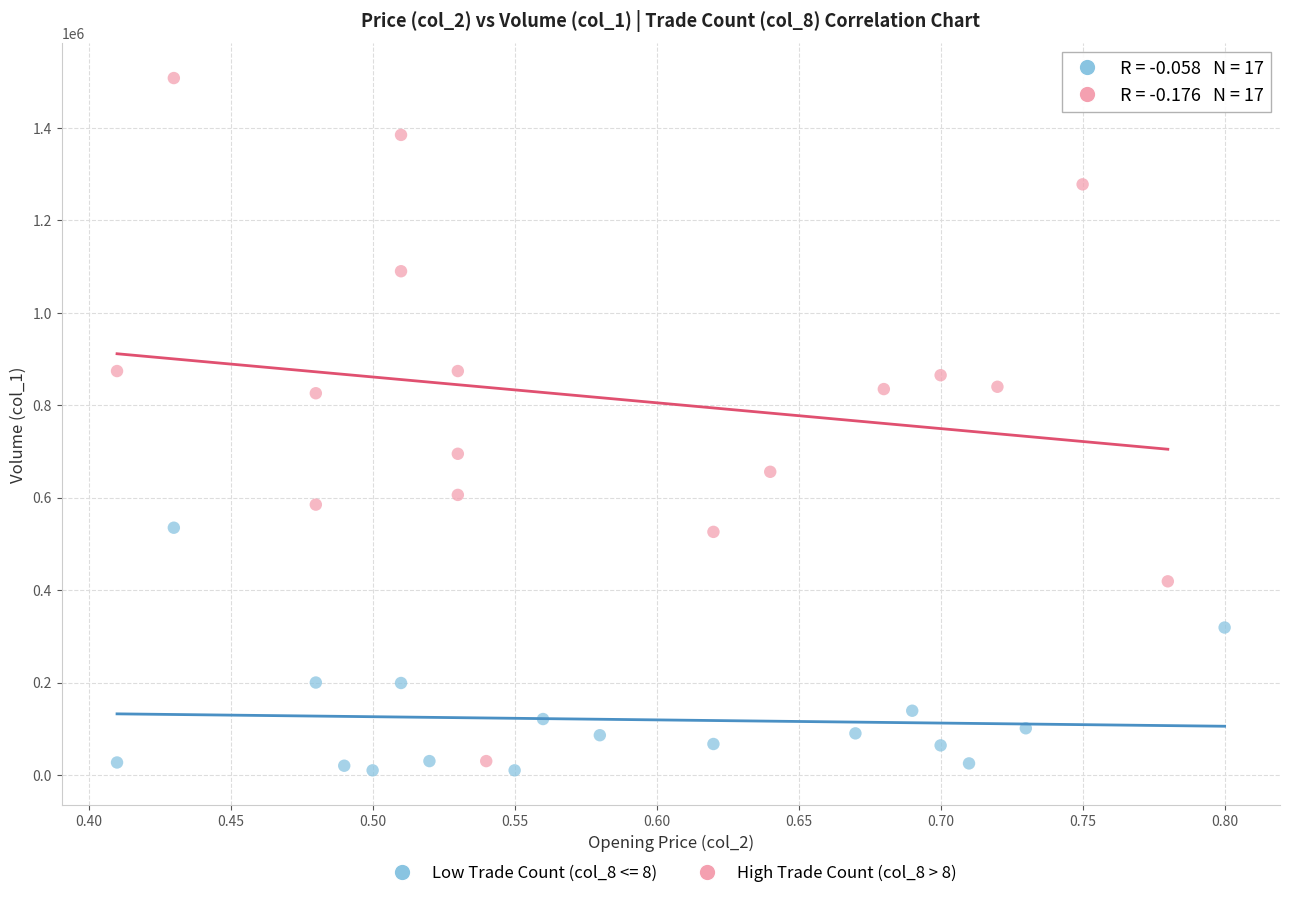

Which series has the widest spread of Y values?

High Trade Count (col_8 > 8)